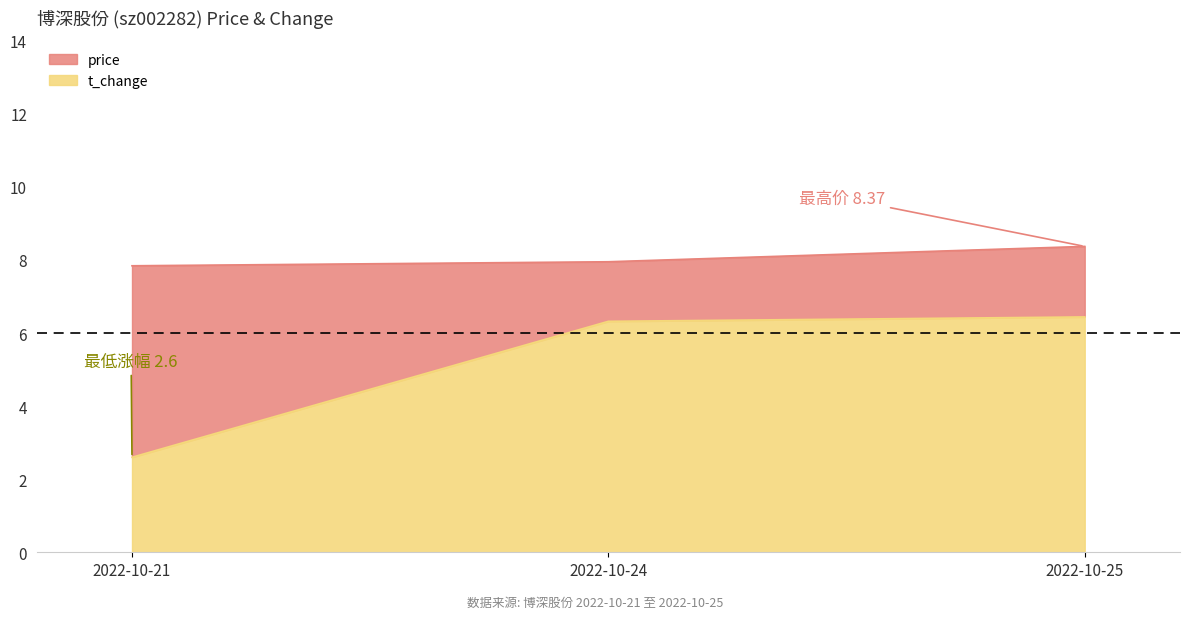

At which label is t_change closest to 4?

2022-10-21